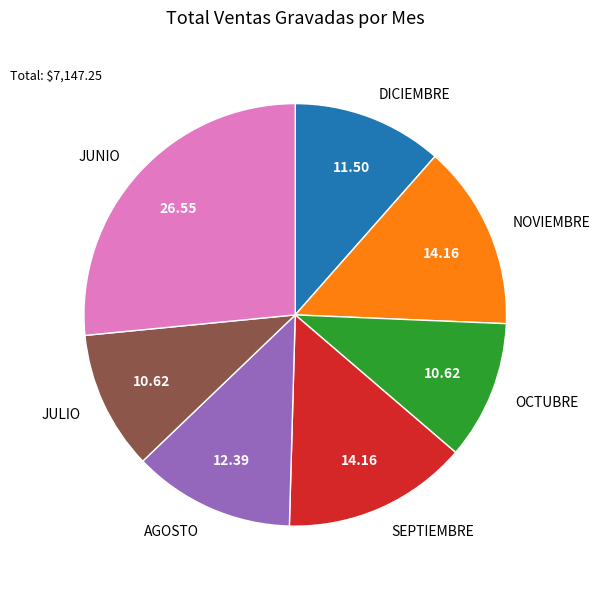

Count the number of slices in the pie.

7